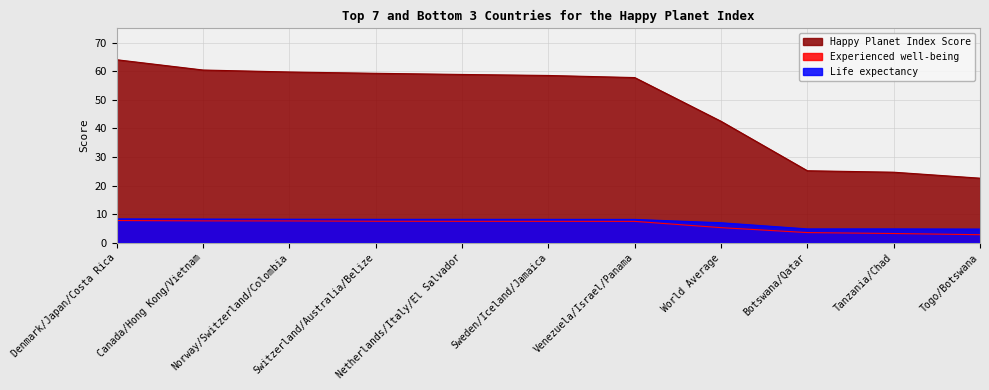

What is the difference between the highest and lowest values at Canada/Hong Kong/Vietnam?

52.8